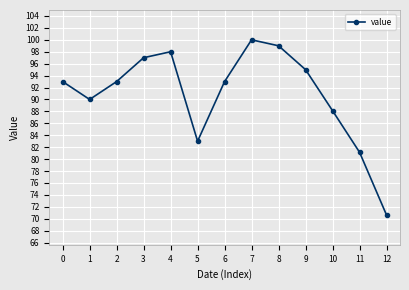

What is the maximum value shown in the chart?

100.0